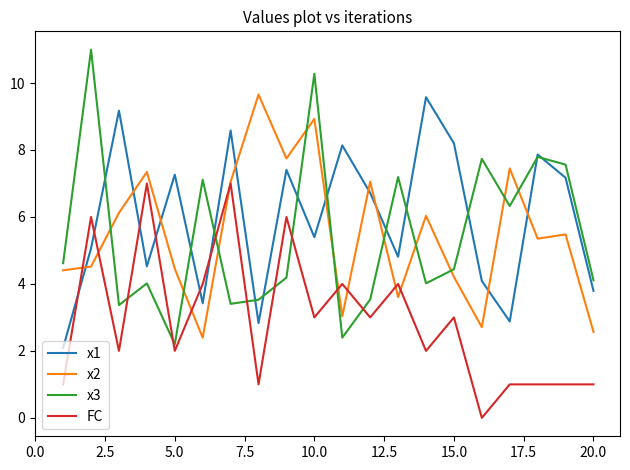

True or false: FC and x1 cross at least once.

True